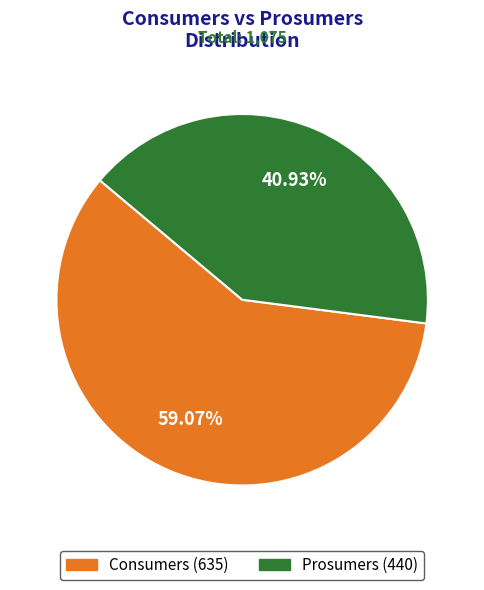

Is it true that Consumers is 59% of the pie?

True